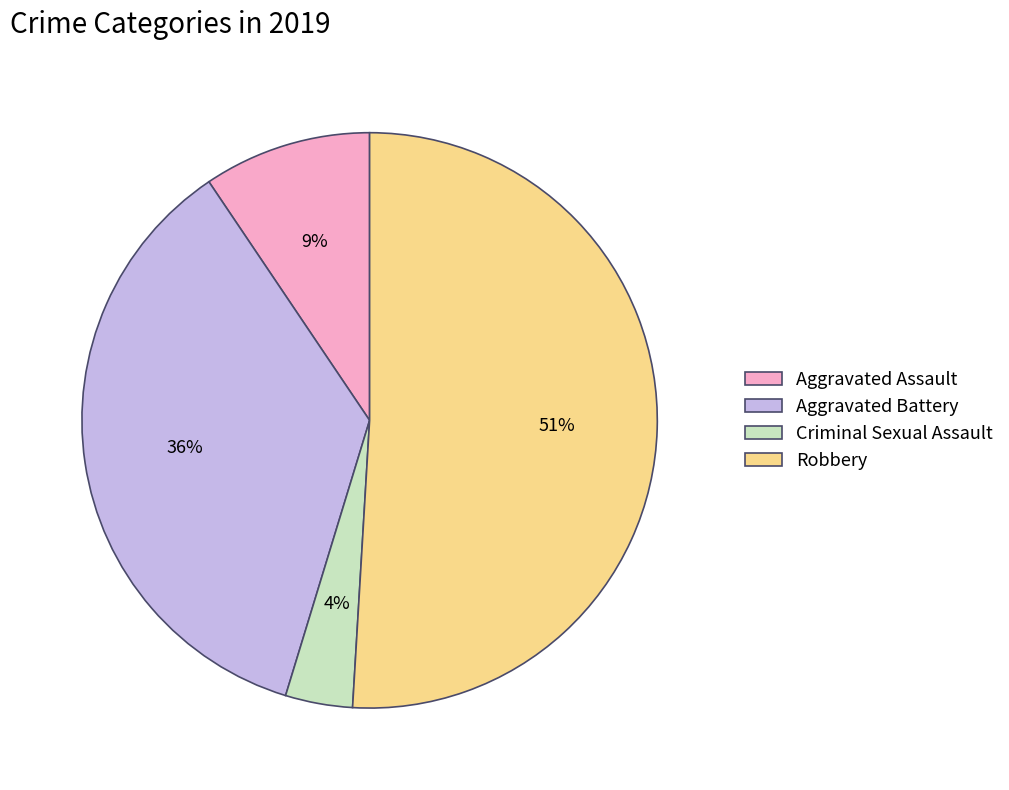

To the nearest percent, what is the average slice percentage?

25%